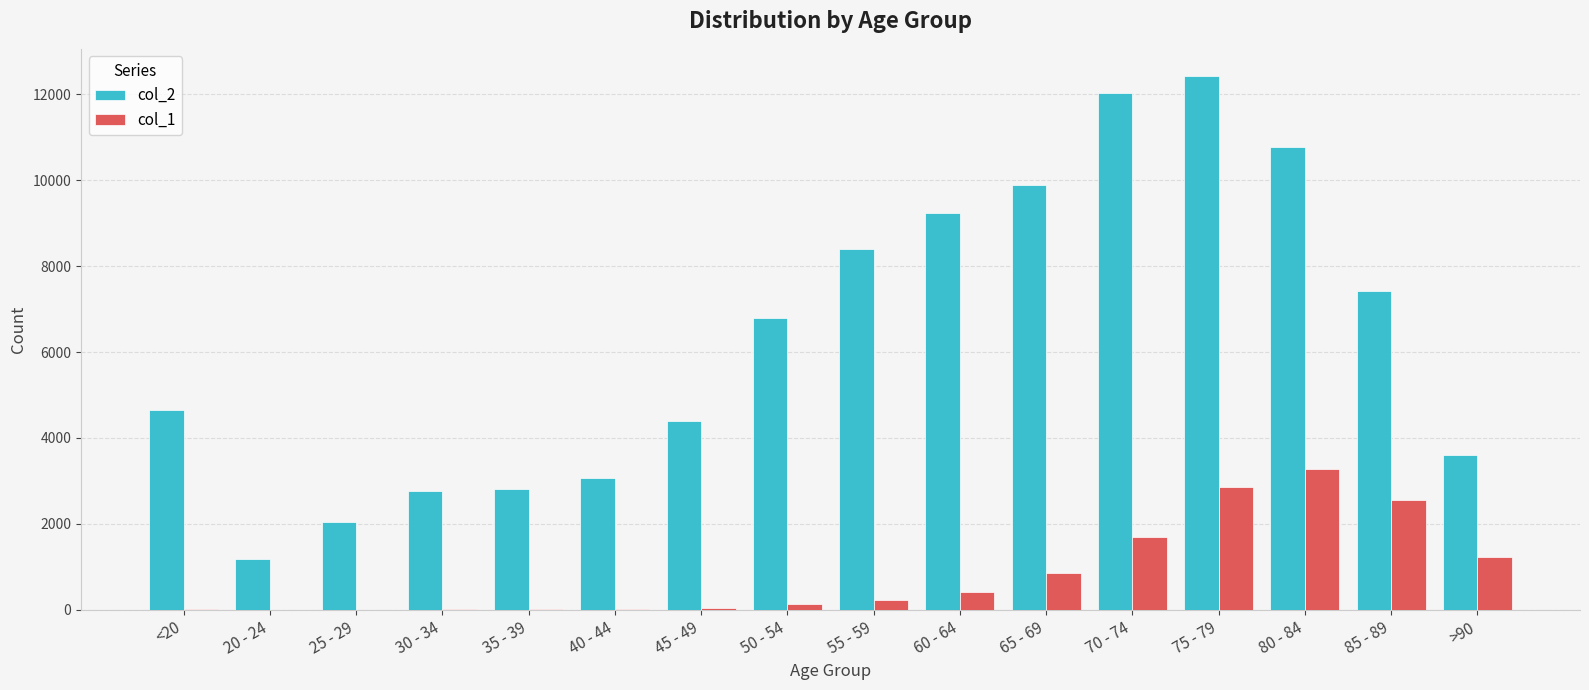

At which category is the sum across all series the highest?

75 - 79